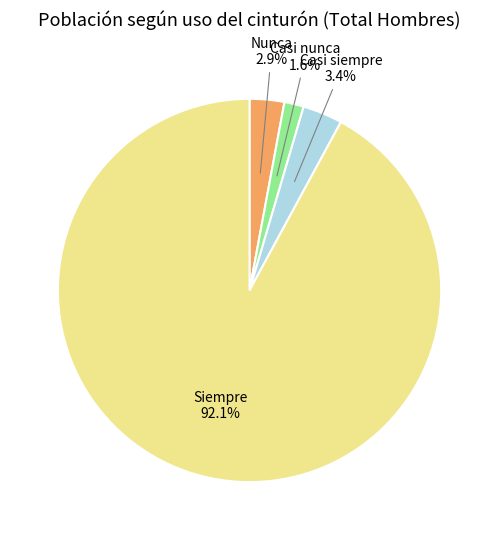

What is the largest slice in the pie chart?

Siempre